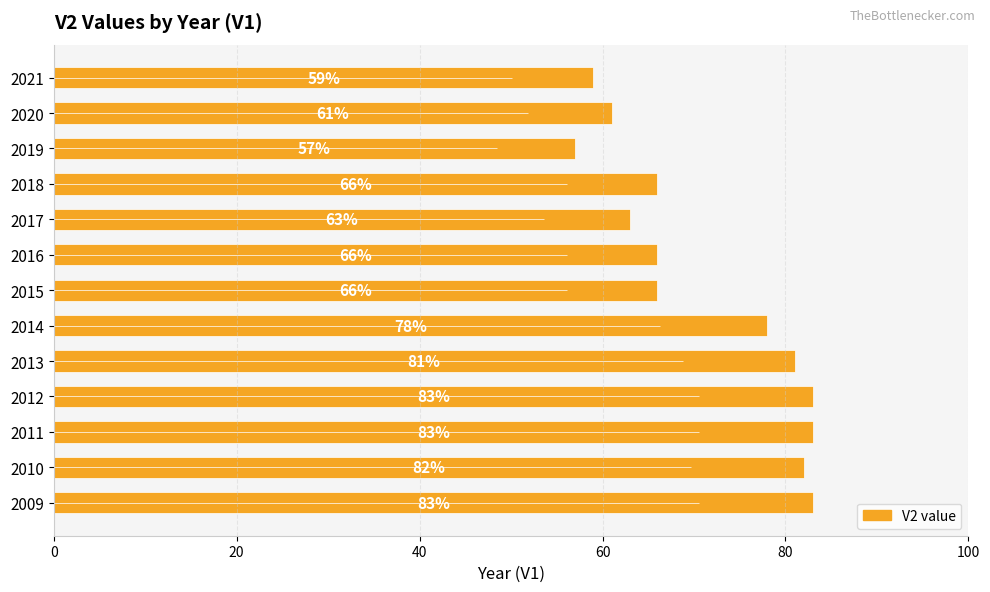

What is the difference between the maximum and minimum values?

26